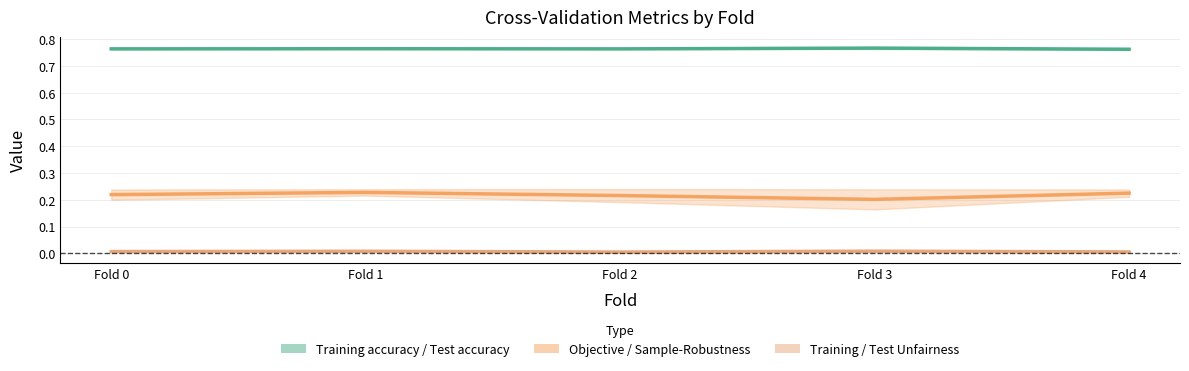

True or false: Training Sample-Robustness and Test unfairness cross at least once.

False